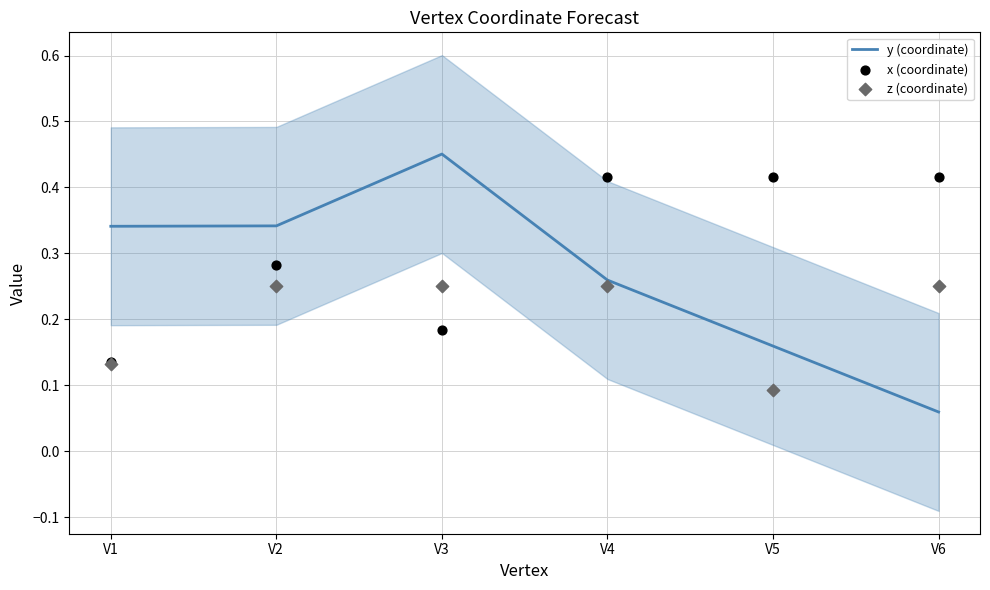

Which series has the largest Y range (max minus min)?

y (coordinate)